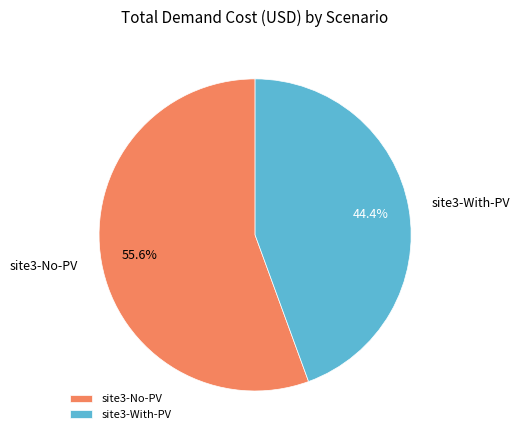

Between site3-With-PV and site3-No-PV, which is larger?

site3-No-PV